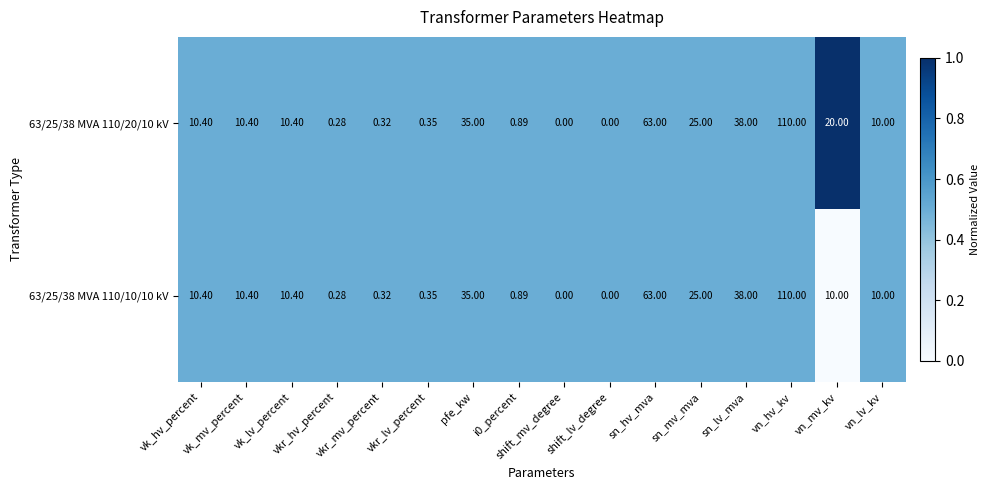

How many data points in 63/25/38 MVA 110/10/10 kV are less than 10?

6